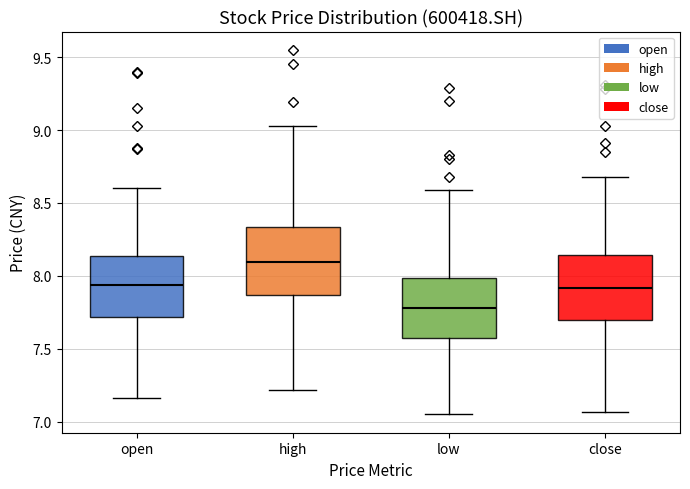

Where is the lower edge of the box for open on the y-axis? The values are not printed on the chart, so give them approximately, as read against the axis.

7.70